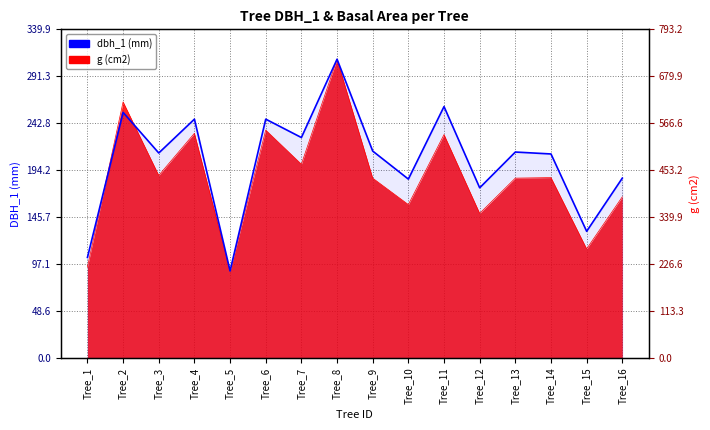

Reading right to left, extract all data points from this chart.

Tree_16=186	Tree_15=131	Tree_14=211	Tree_13=213	Tree_12=176	Tree_11=260	Tree_10=185	Tree_9=214	Tree_8=309	Tree_7=228	Tree_6=247	Tree_5=90	Tree_4=247	Tree_3=212	Tree_2=254	Tree_1=104